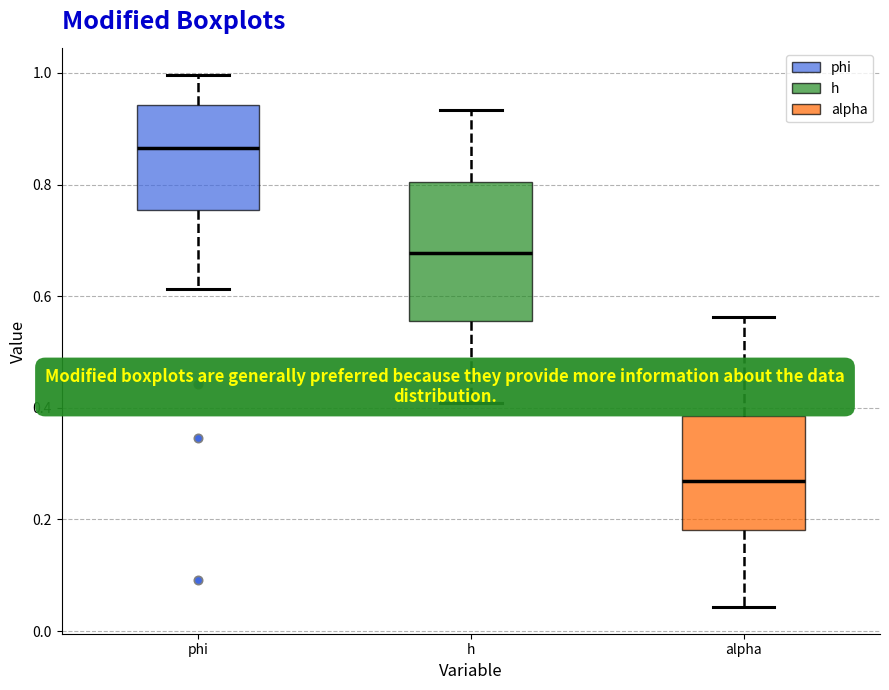

Reading left to right, transcribe this box plot: for each box, give where its median line is, the range the box spans, and where its two whiskers end, as read against the y-axis. The values are not printed on the chart, so give them approximately, as read against the axis.

phi: median 0.86, box 0.76 to 0.94, whiskers 0.62 to 1.00
h: median 0.68, box 0.56 to 0.80, whiskers 0.40 to 0.94
alpha: median 0.26, box 0.18 to 0.38, whiskers 0.04 to 0.56